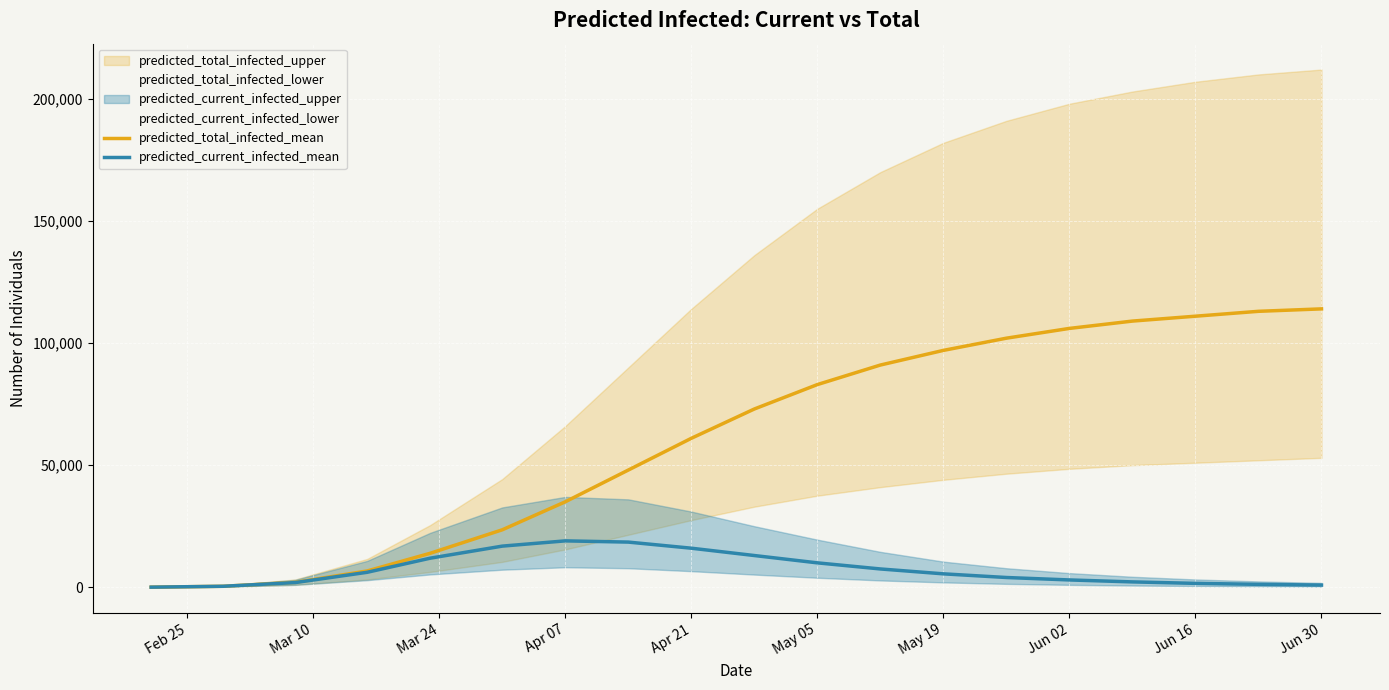

What is the maximum value for predicted_total_infected_mean?

114000